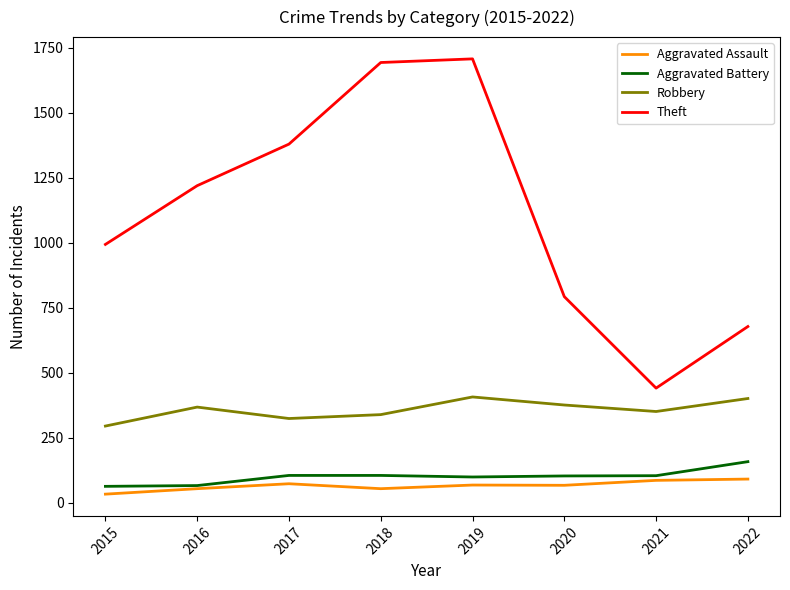

Is this an area chart (filled region under the line)?

No